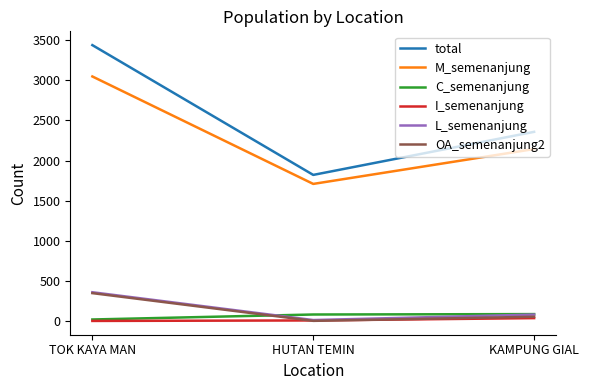

Is it true that total equals 1028 at HUTAN TEMIN?

False